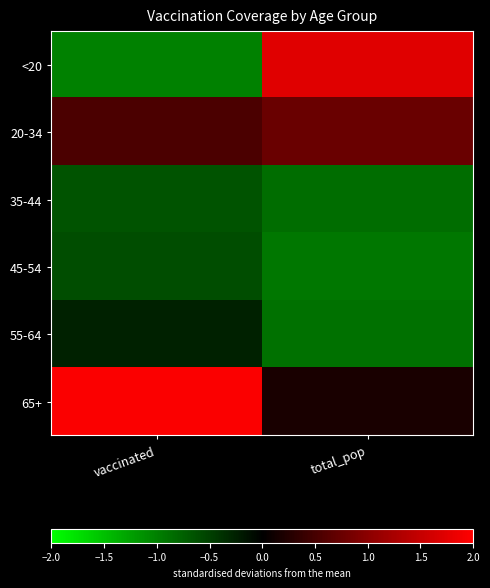

Which has a higher value, total_pop or vaccinated?

total_pop